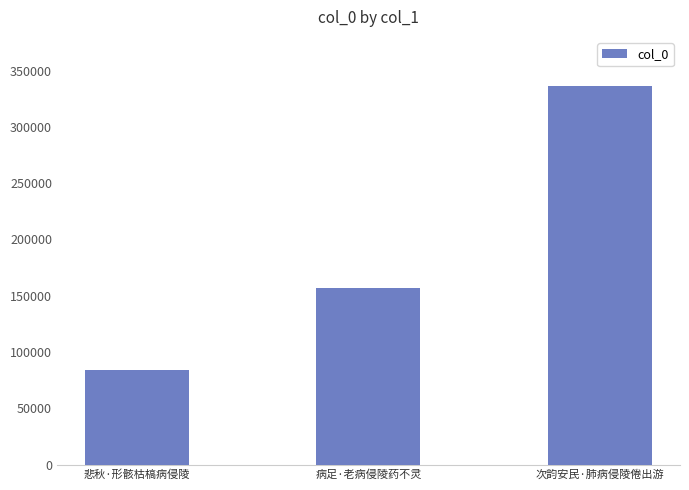

At which label is the value closest to 209824?

病足·老病侵陵药不灵